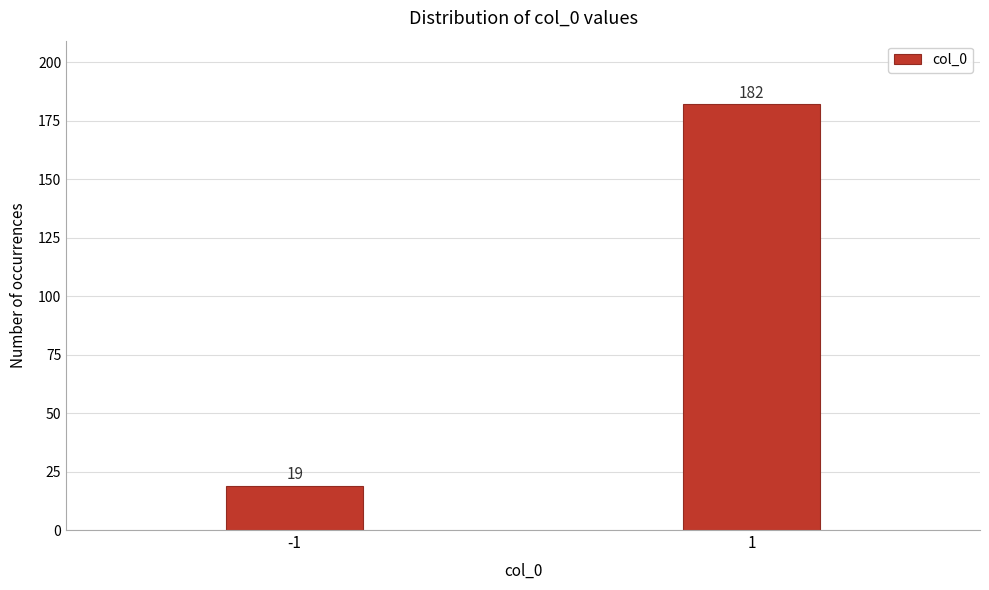

Reading left to right, what are all the values shown in this chart?

-1=19	1=182